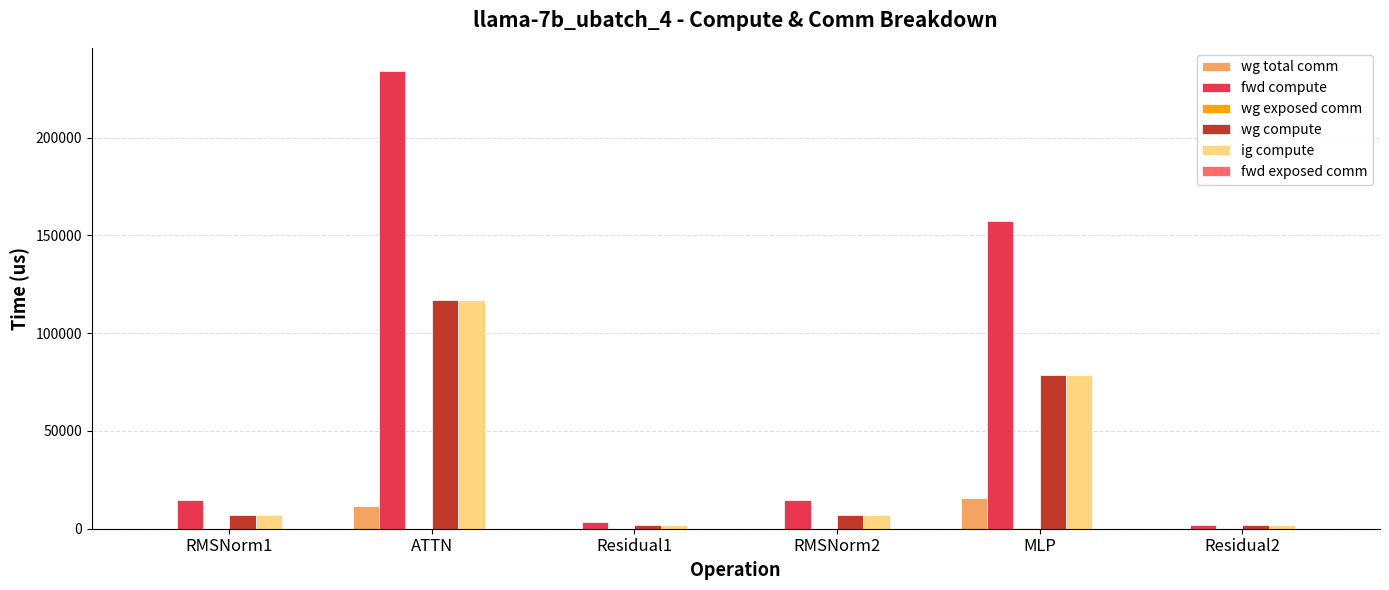

The value of wg total comm at ATTN is 11780.2. True or false?

True